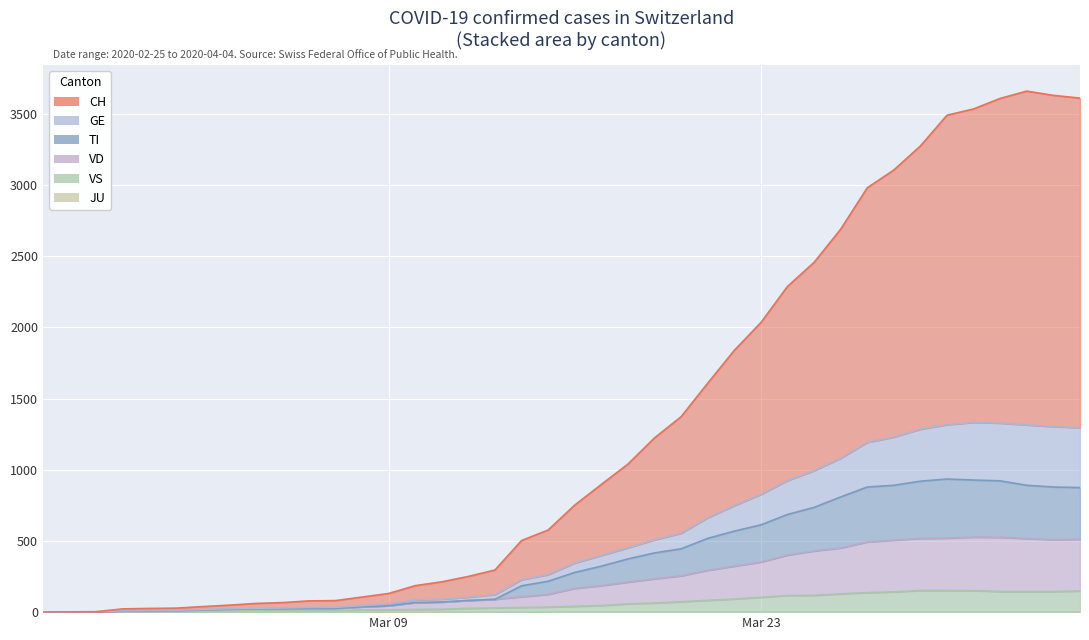

True or false: CH and VS cross at least once.

False